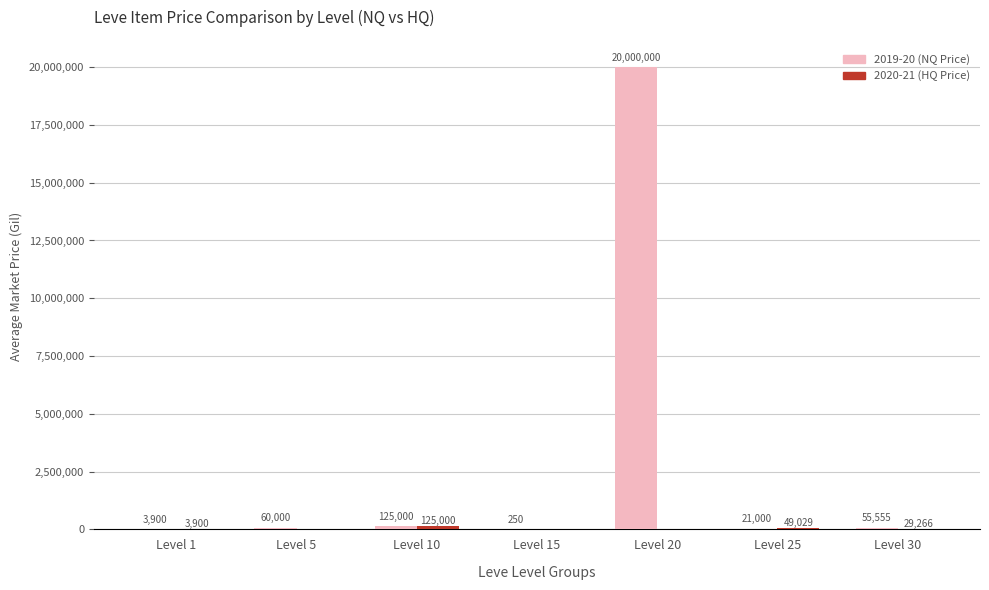

What is the total value across all series at Level 20?

20000000